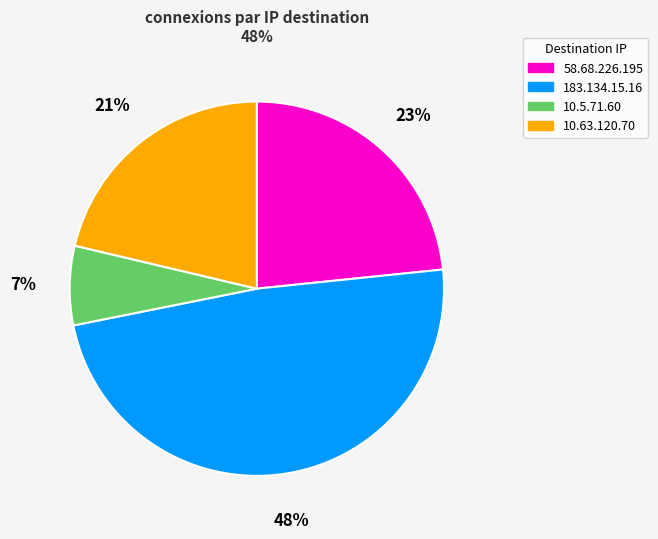

Does 10.5.71.60 account for over 50% of the chart?

No